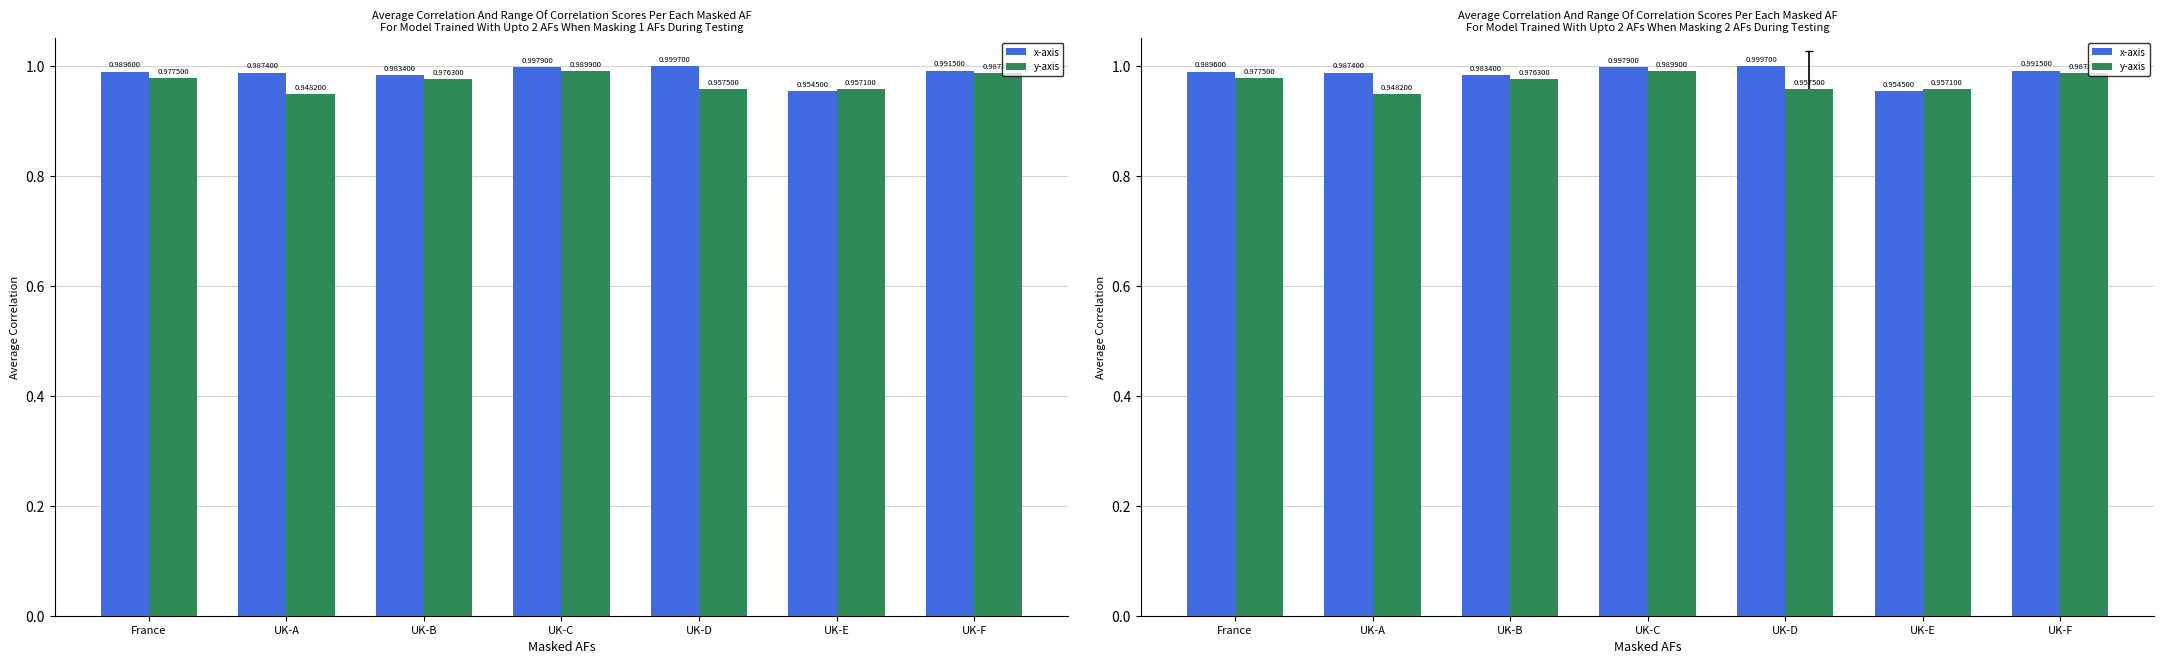

Is it true that y-axis equals 0.6 at UK-B?

False